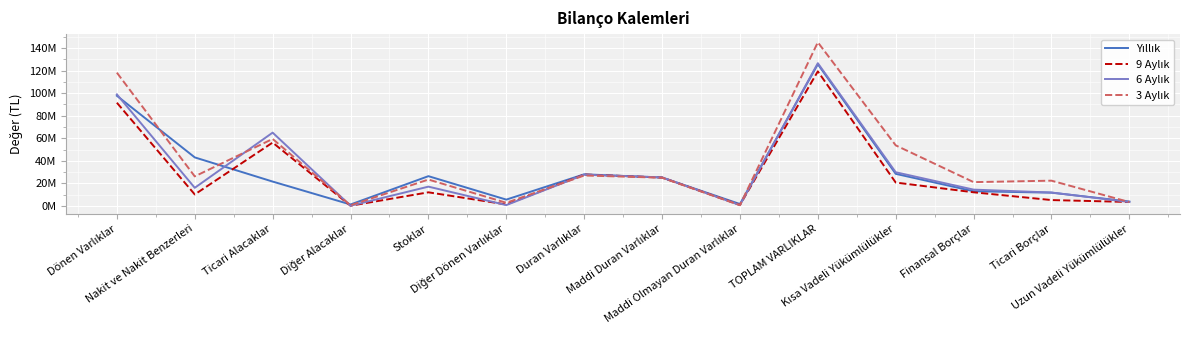

Reading left to right, list all the values displayed in this chart.

Yıllık: 97724040	43025495	21566712	1216140	26367060	5548633	28011655	25142720	1629702	125735695	28423165	12979656	11719679	3830482
9 Aylık: 91562482	10143490	56200033	120900	12026130	1250205	27821137	25180163	793218	119383619	20701114	12047524	5148747	3448855
6 Aylık: 98961666	16027603	65010296	120000	17066697	679470	27676175	25297184	685477	126637841	29841118	14420263	11844782	3423845
3 Aylık: 118251828	26159812	59420295	481439	23365545	2729581	26955126	24984913	603931	145206954	53712162	21071438	22366502	3364598